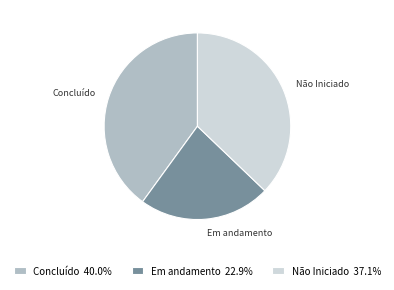

Is there a majority slice in this chart?

No